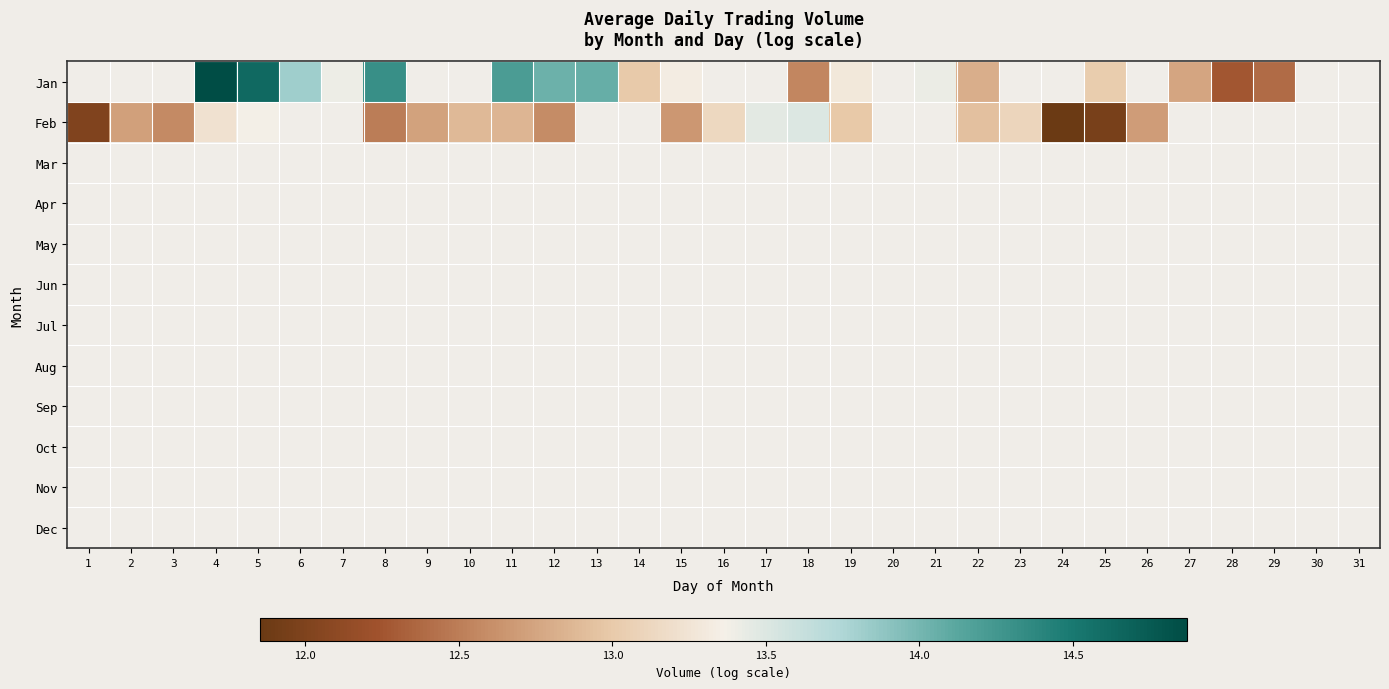

Which label corresponds to the largest value in the chart?

4